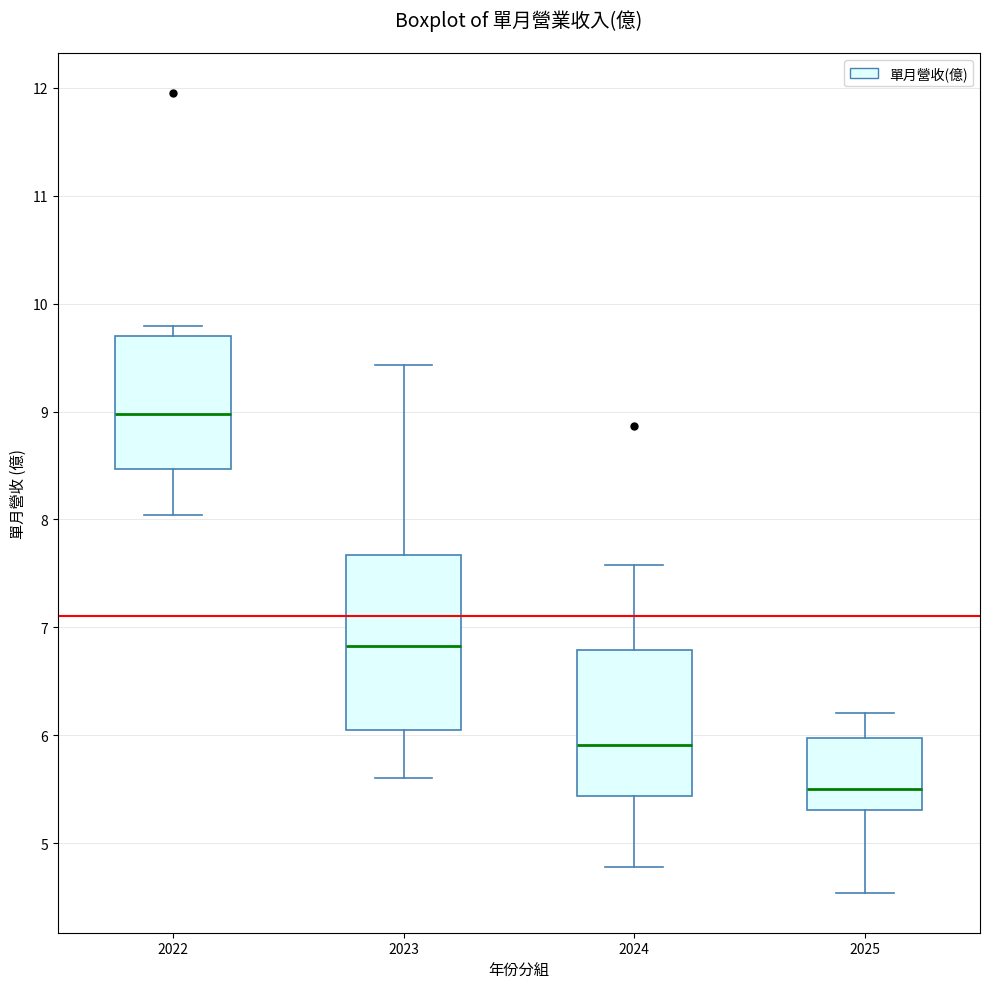

Which box's median line is the highest?

2022